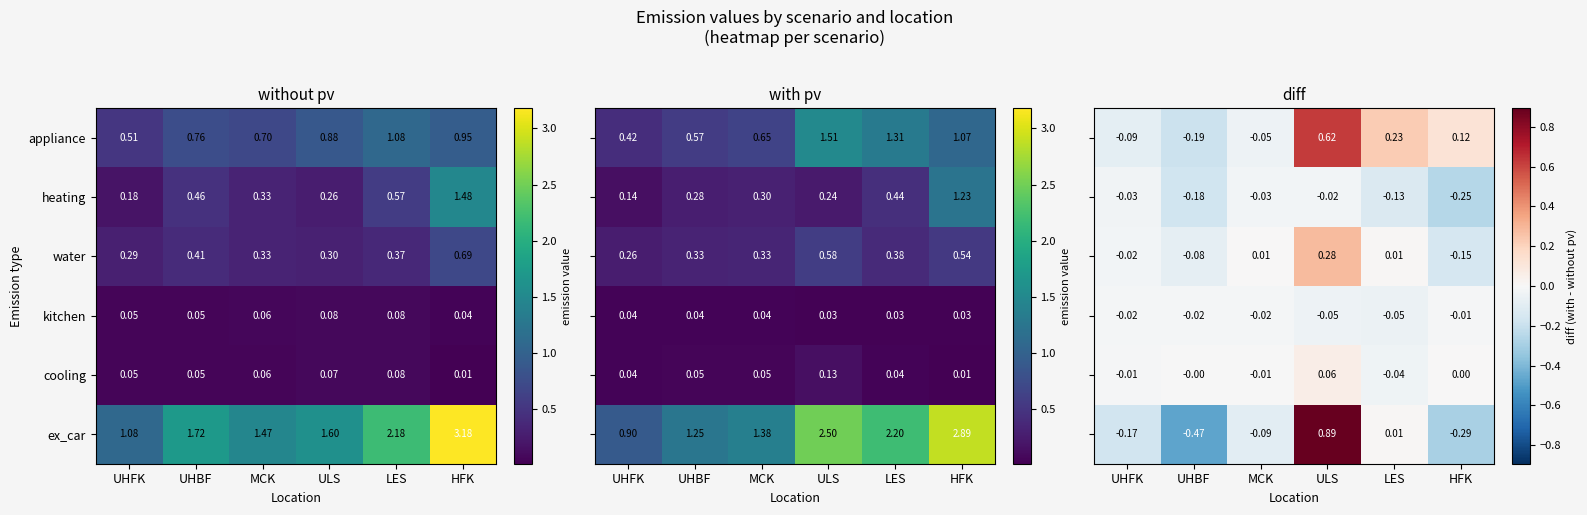

At which label is ex_car closest to 2?

LES